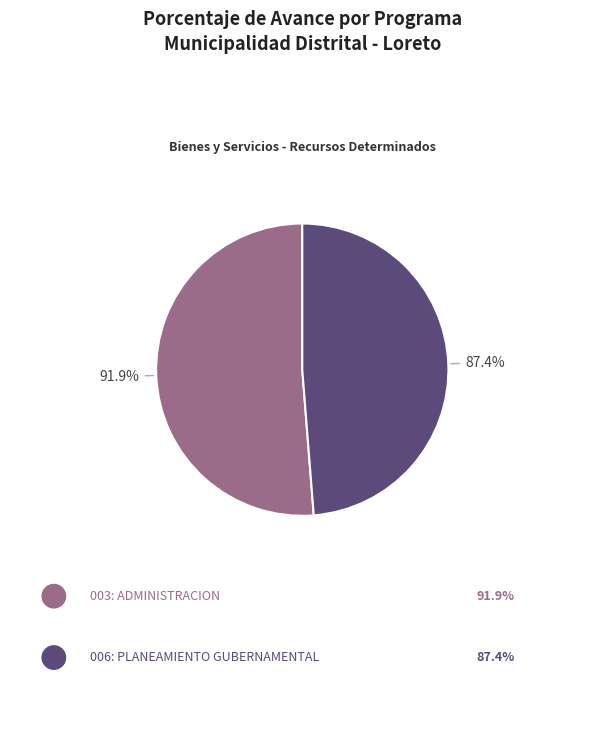

How many segments does this pie chart have?

2